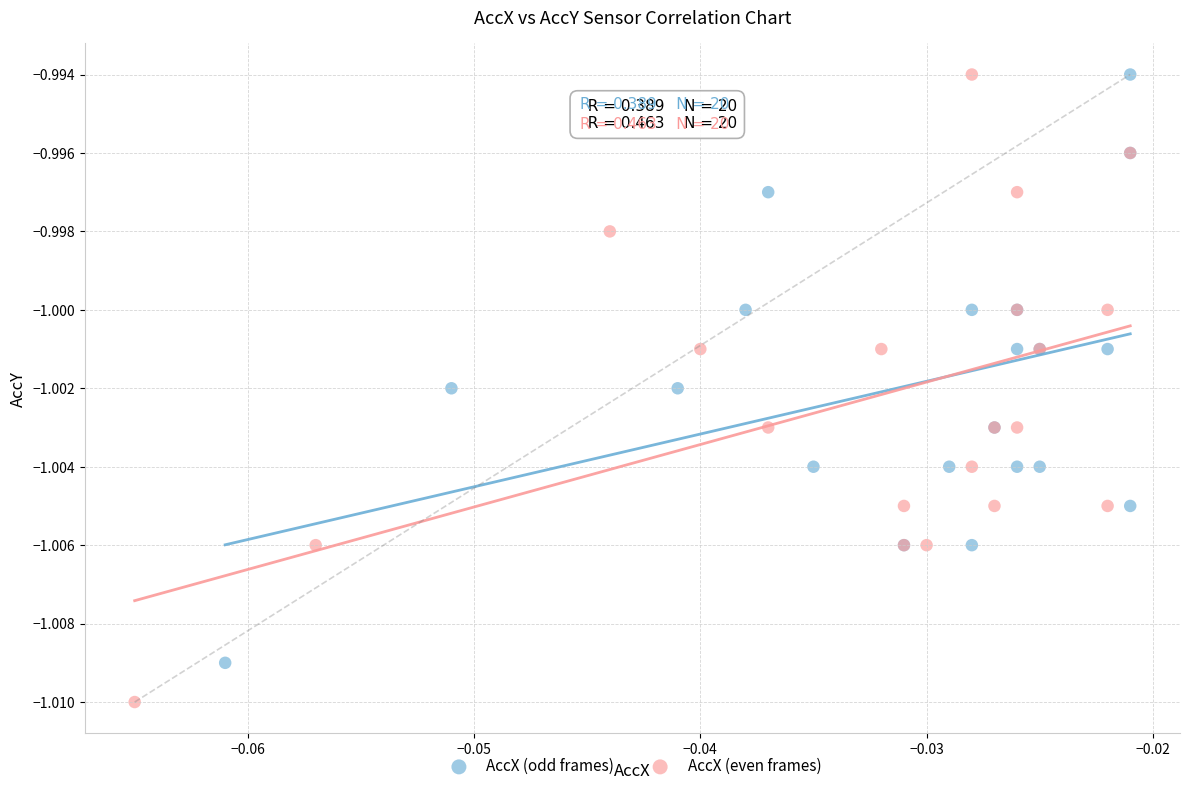

Which series has the widest spread of Y values?

AccX (even frames)